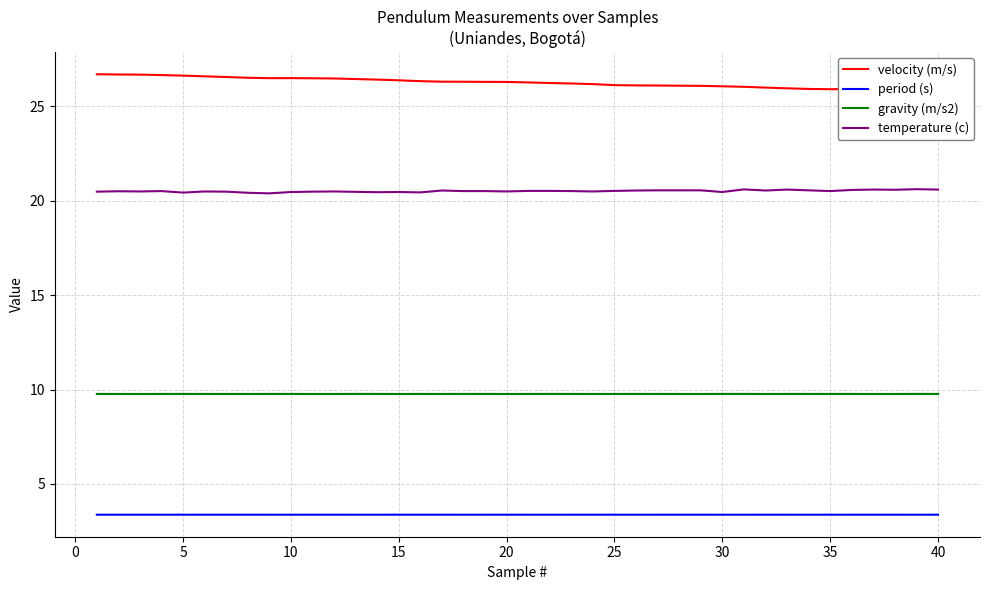

Reading left to right, extract all data points from this chart.

velocity (m/s): 26.7	26.7	26.7	26.7	26.6	26.6	26.6	26.5	26.5	26.5	26.5	26.5	26.4	26.4	26.4	26.3	26.3	26.3	26.3	26.3	26.3	26.2	26.2	26.2	26.1	26.1	26.1	26.1	26.1	26.1	26.0	26.0	26.0	25.9	25.9	25.9	25.9	25.9	25.8	25.8
period (s): 3.4	3.4	3.4	3.4	3.4	3.4	3.4	3.4	3.4	3.4	3.4	3.4	3.4	3.4	3.4	3.4	3.4	3.4	3.4	3.4	3.4	3.4	3.4	3.4	3.4	3.4	3.4	3.4	3.4	3.4	3.4	3.4	3.4	3.4	3.4	3.4	3.4	3.4	3.4	3.4
gravity (m/s2): 9.8	9.8	9.8	9.8	9.8	9.8	9.8	9.8	9.8	9.8	9.8	9.8	9.8	9.8	9.8	9.8	9.8	9.8	9.8	9.8	9.8	9.8	9.8	9.8	9.8	9.8	9.8	9.8	9.8	9.8	9.8	9.8	9.8	9.8	9.8	9.8	9.8	9.8	9.8	9.8
temperature (c): 20.5	20.5	20.5	20.5	20.4	20.5	20.5	20.4	20.4	20.5	20.5	20.5	20.5	20.4	20.5	20.4	20.5	20.5	20.5	20.5	20.5	20.5	20.5	20.5	20.5	20.5	20.6	20.6	20.6	20.5	20.6	20.5	20.6	20.6	20.5	20.6	20.6	20.6	20.6	20.6